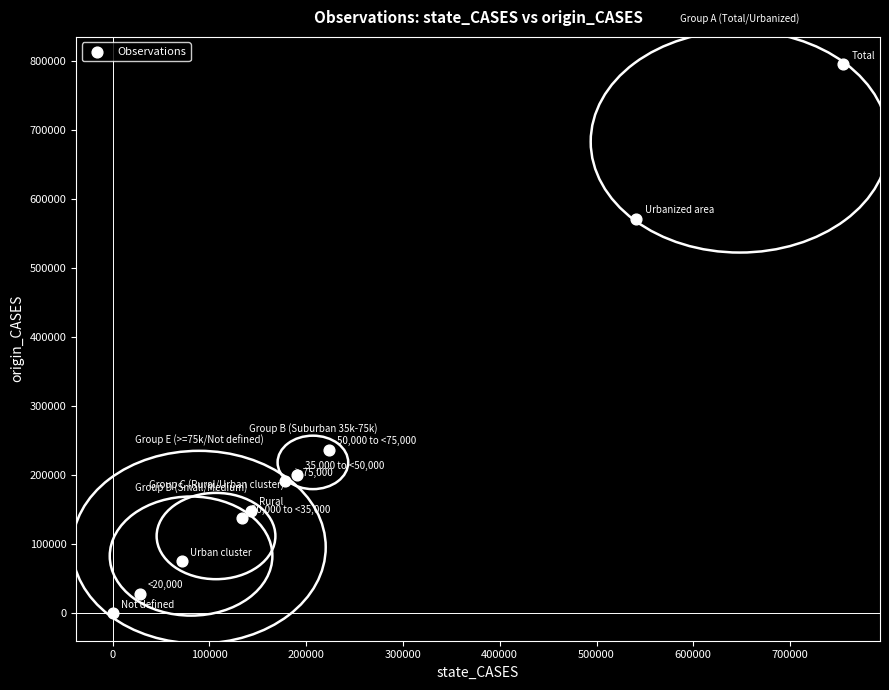

What Y value in the scatter plot is closest to 397540?

236827.4